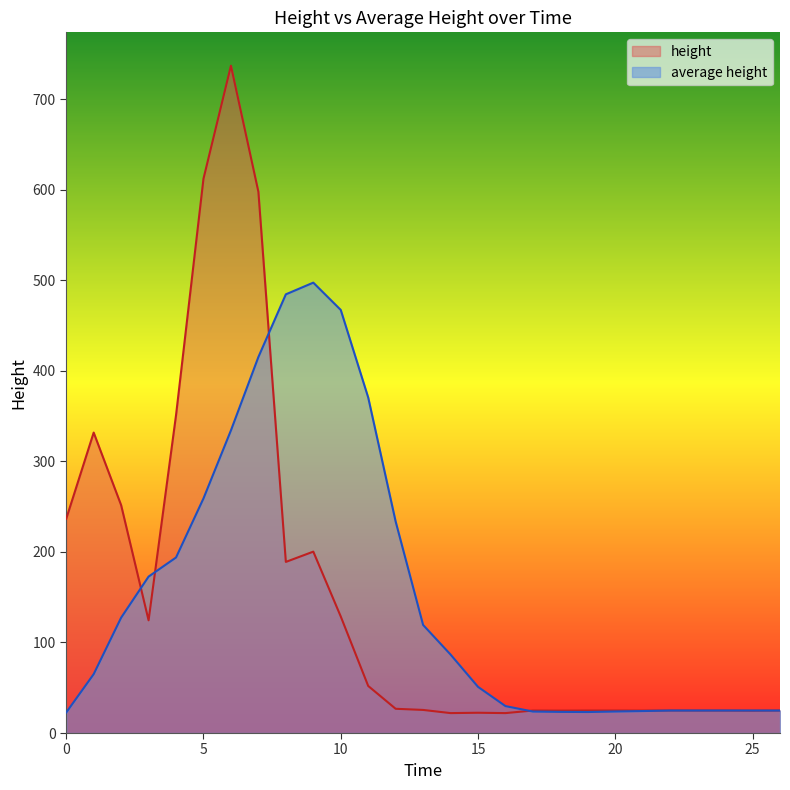

How many data points in height are above 25?

14